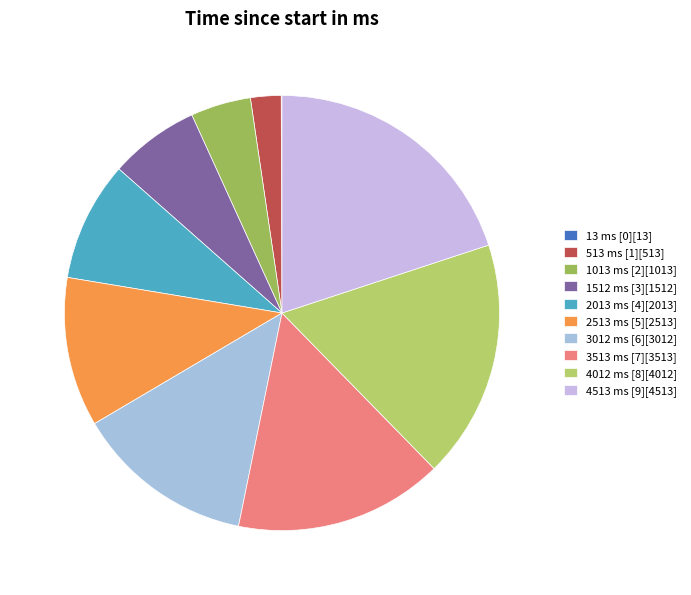

What percentage is the 1512 ms [3] slice, to the nearest percent?

7%